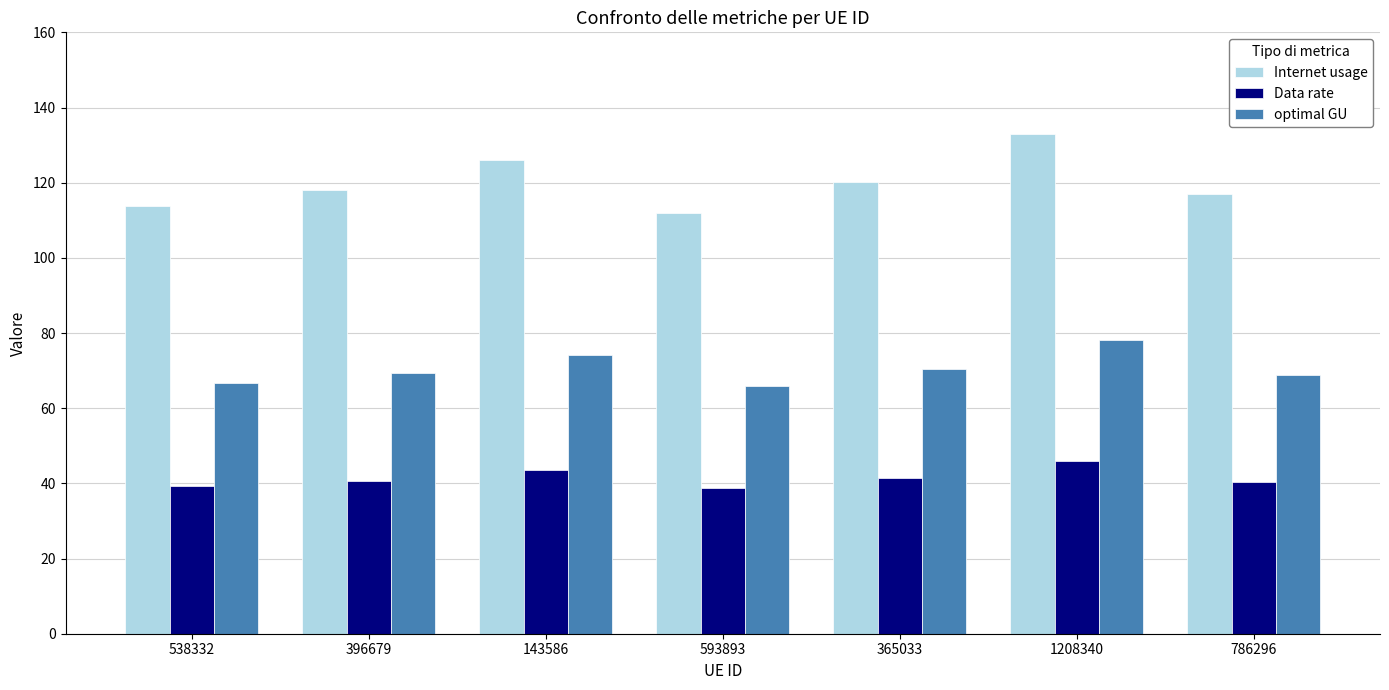

Read the Data rate value at 538332.

39.3